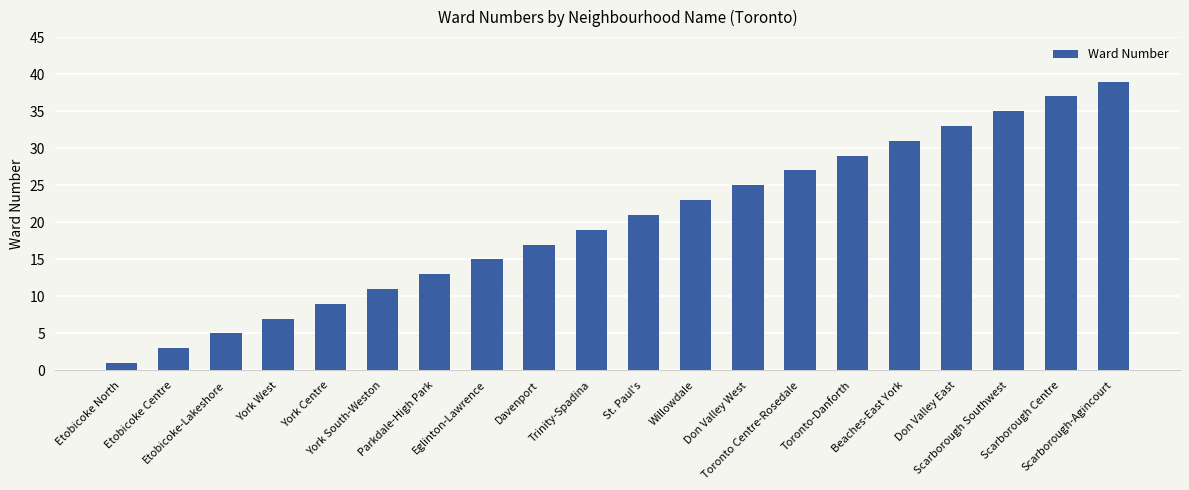

Are the bars grouped side by side (vs. stacked)?

No